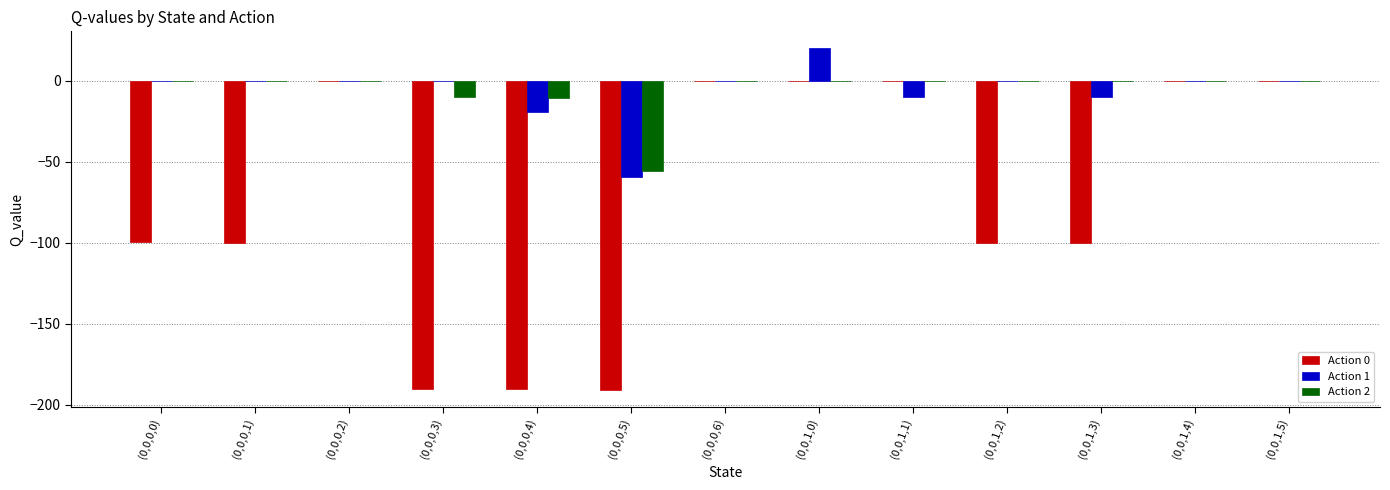

Between (0,0,0,0) and (0,0,0,5), which series saw the biggest shift?

Action 0